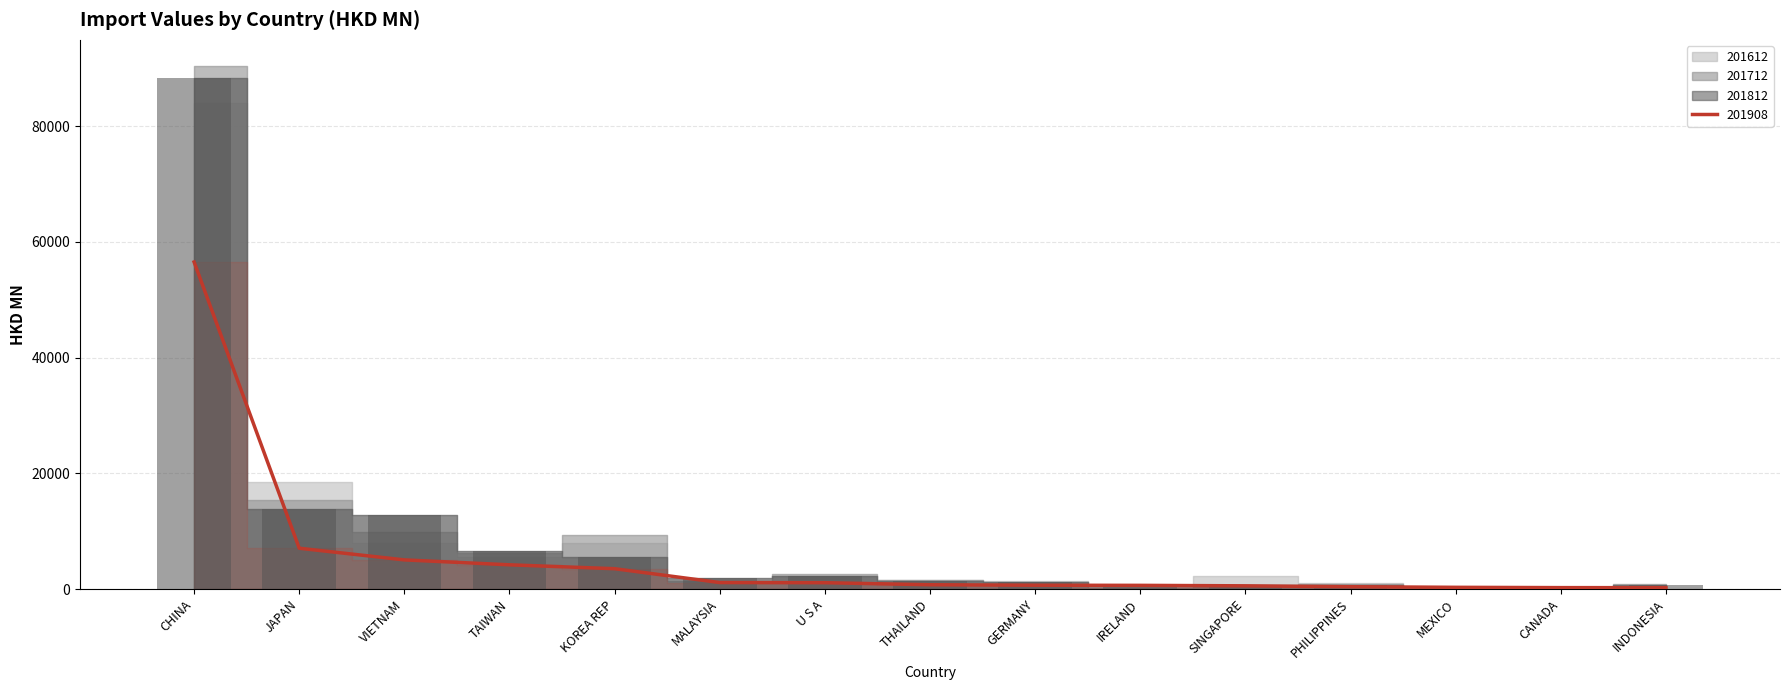

The chart shows a value of 12786.0 at VIETNAM. True or false?

True